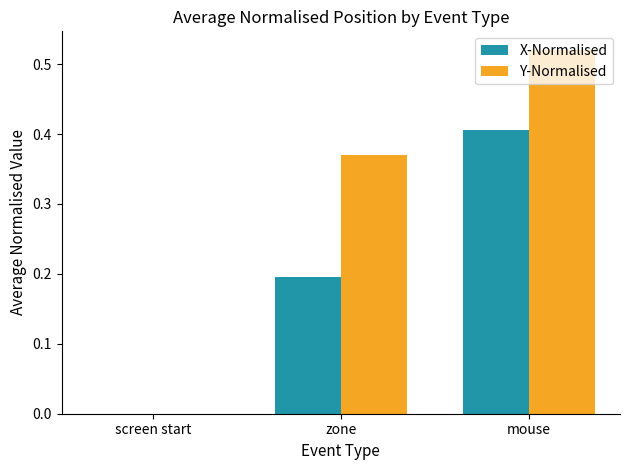

At which label is X-Normalised closest to 0?

screen start